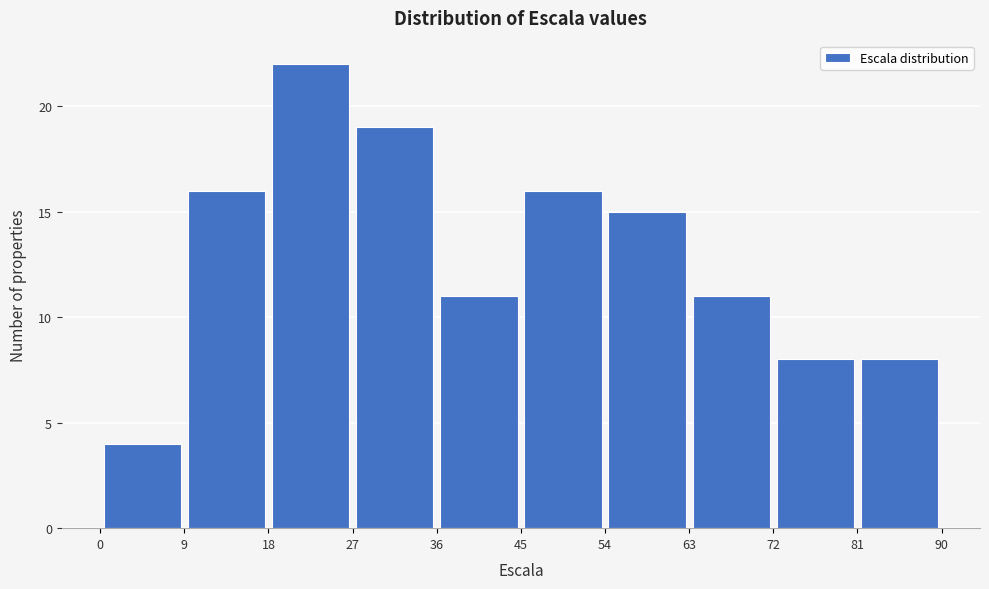

How tall is the bar that spans 0 to 9 on the x-axis? The values are not printed on the chart, so give them approximately, as read against the axis.

4